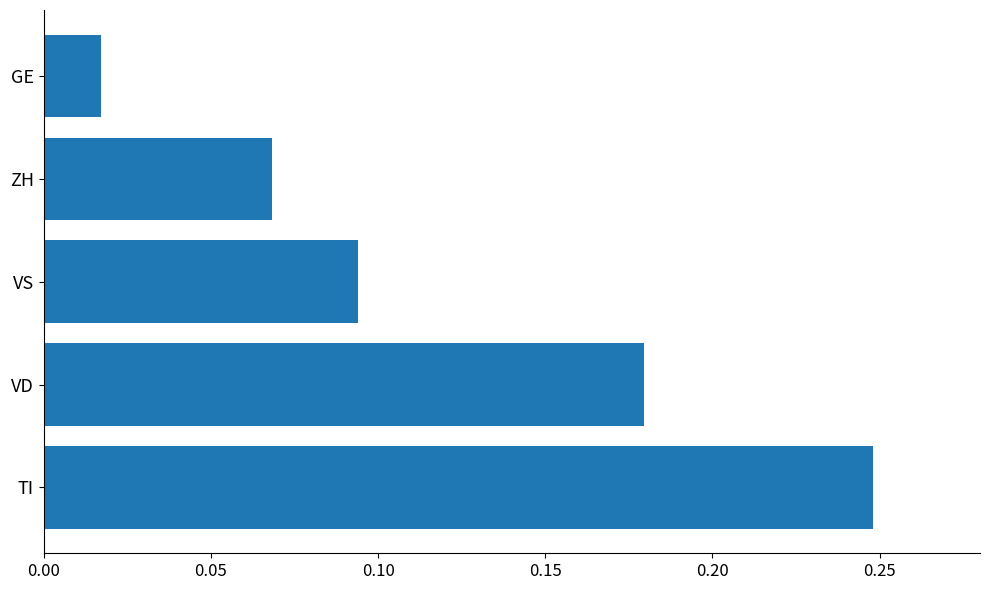

Where is the data nearest to the value 0?

GE